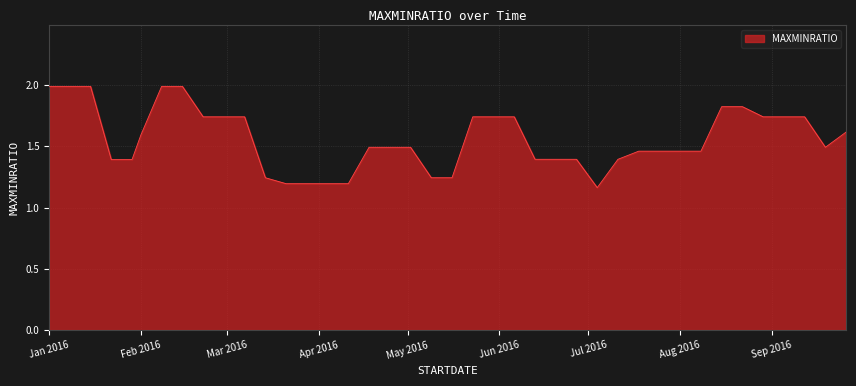

What is the maximum value shown in the chart?

2.0